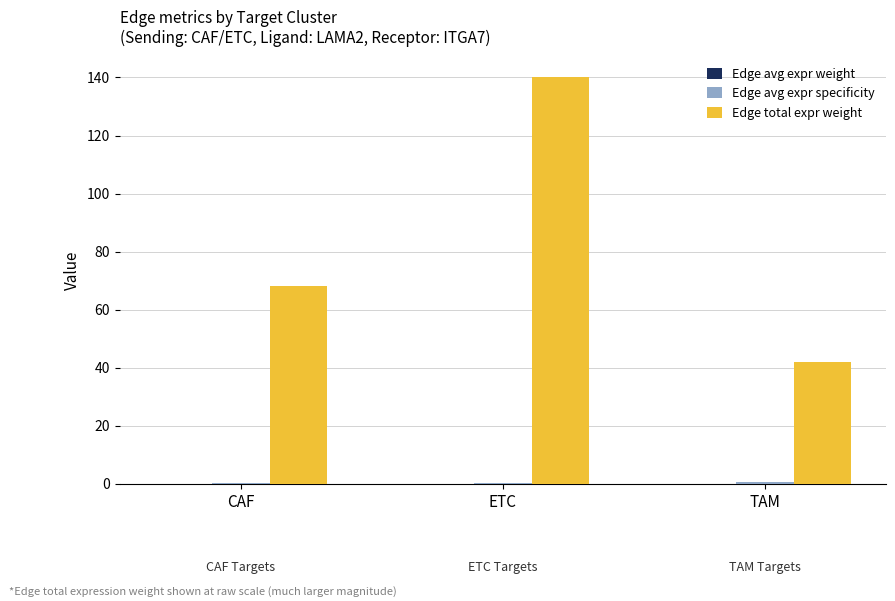

At which label is Edge total expr weight closest to 90?

CAF